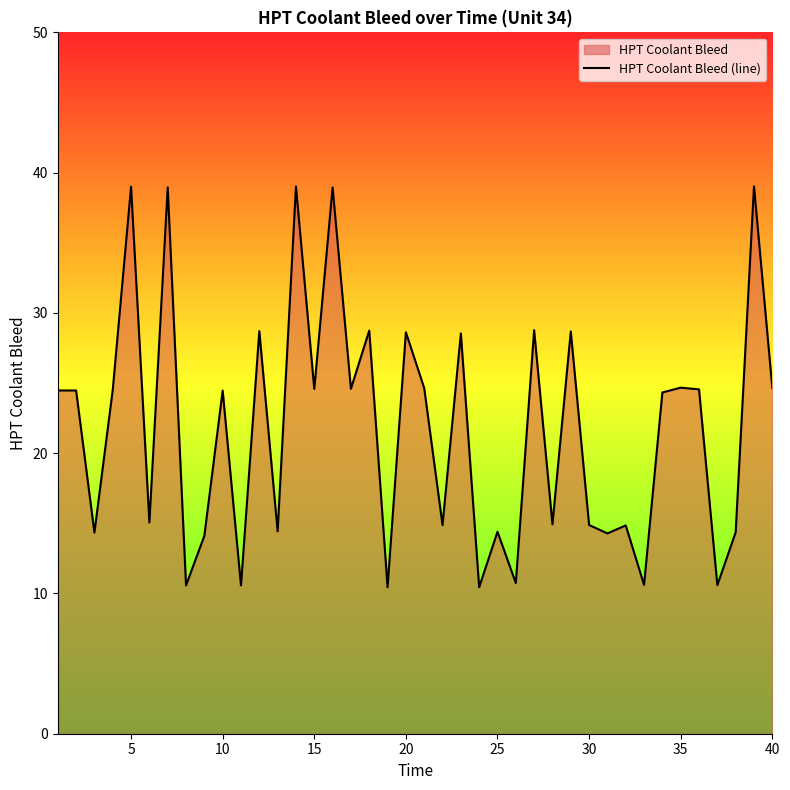

How many points are higher than both their immediate neighbors (excluding endpoints)?

15